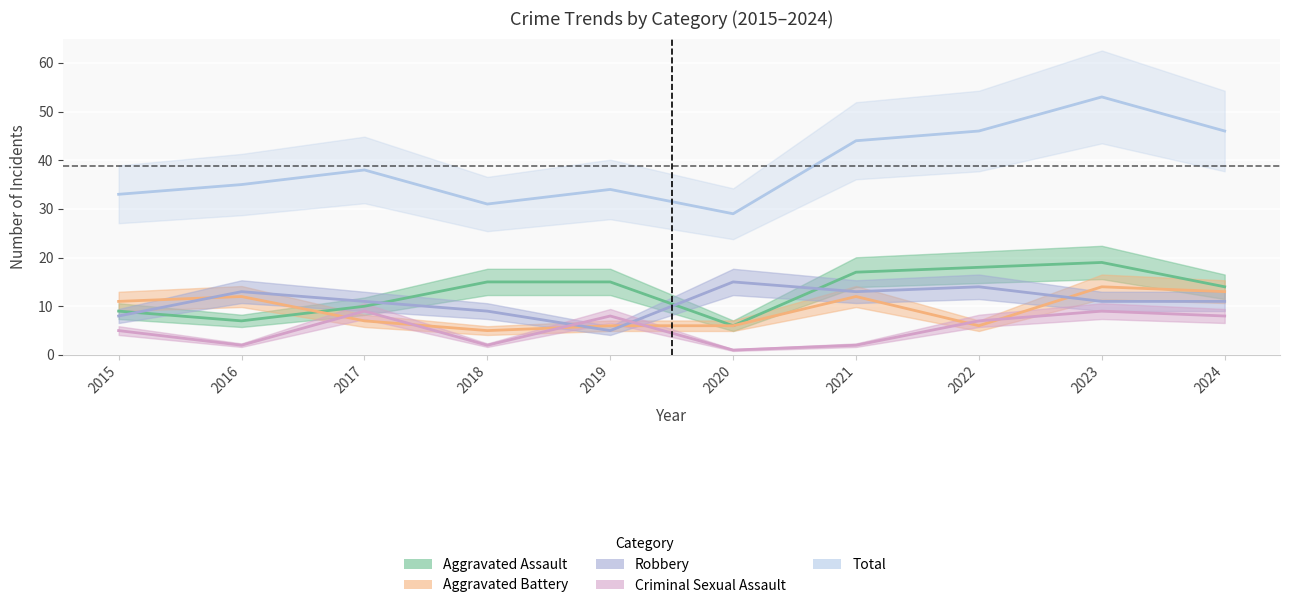

Which series changed the most between 2016 and 2017?

Criminal Sexual Assault